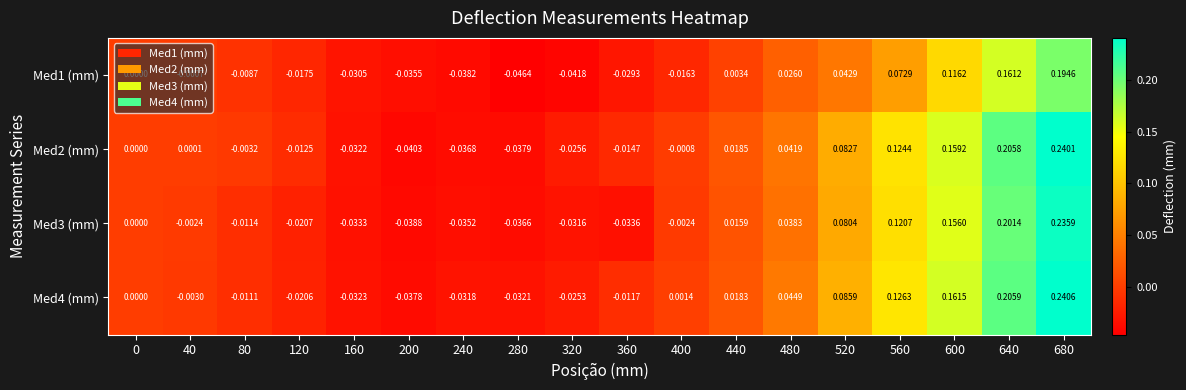

List the series in order of their peak value, lowest first.

Med1 (mm), Med3 (mm), Med2 (mm), Med4 (mm)